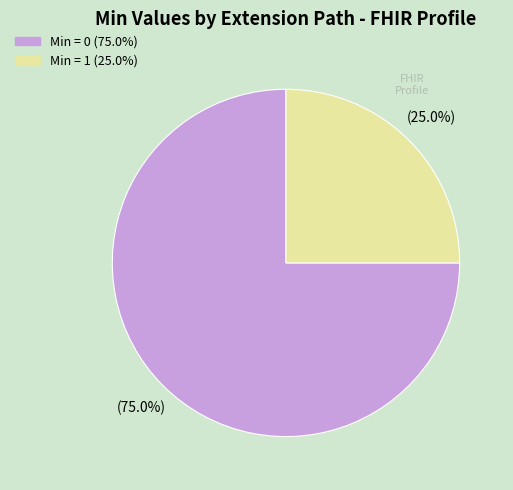

How many slices are in this pie chart?

2